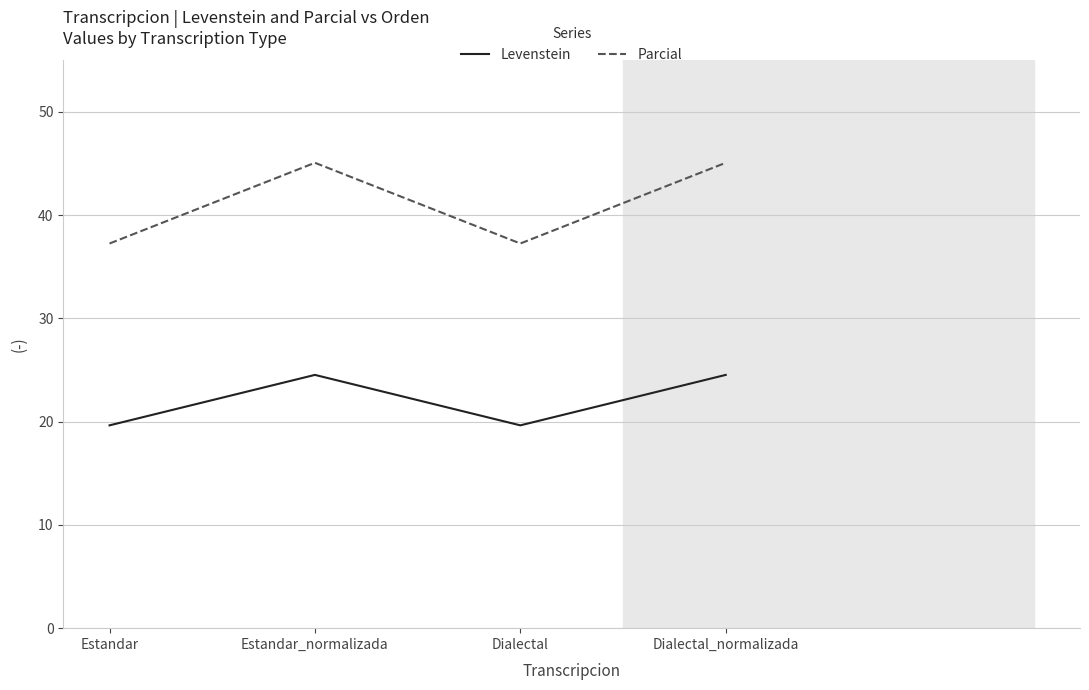

Where is the first local maximum for Levenstein?

Estandar_normalizada